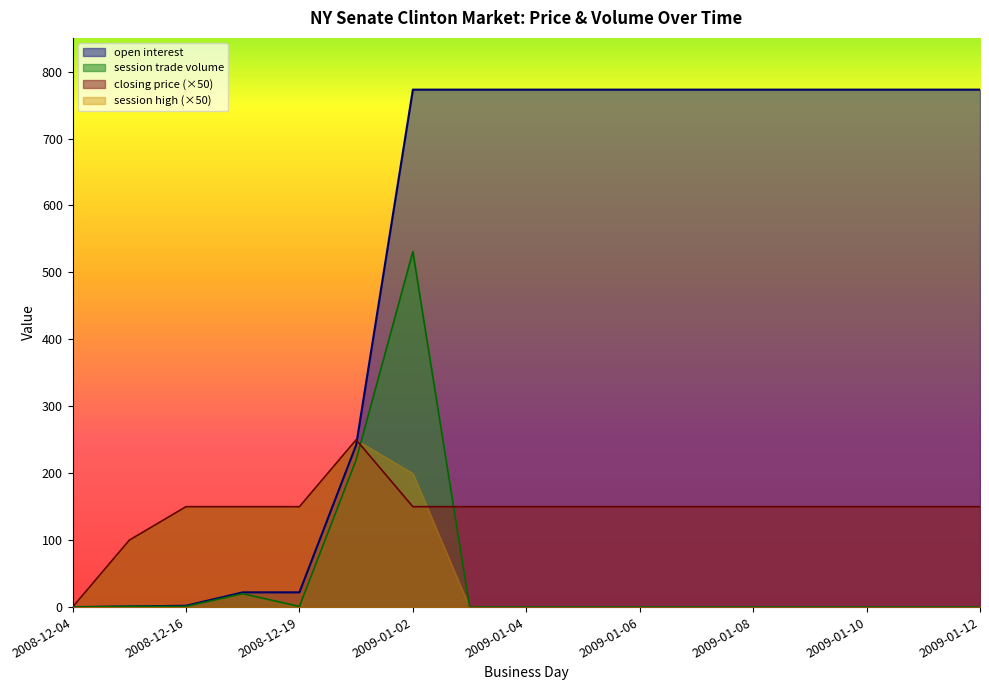

After their last crossing, which series has the higher values: open interest or closing price?

open interest